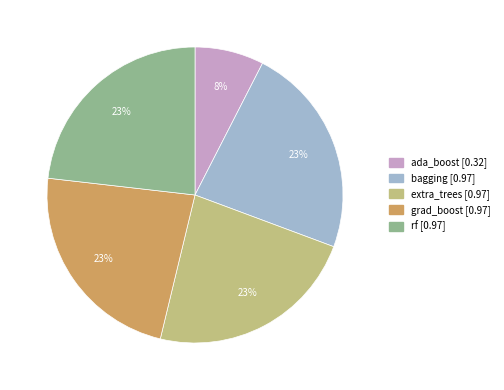

How many slices are in this pie chart?

5